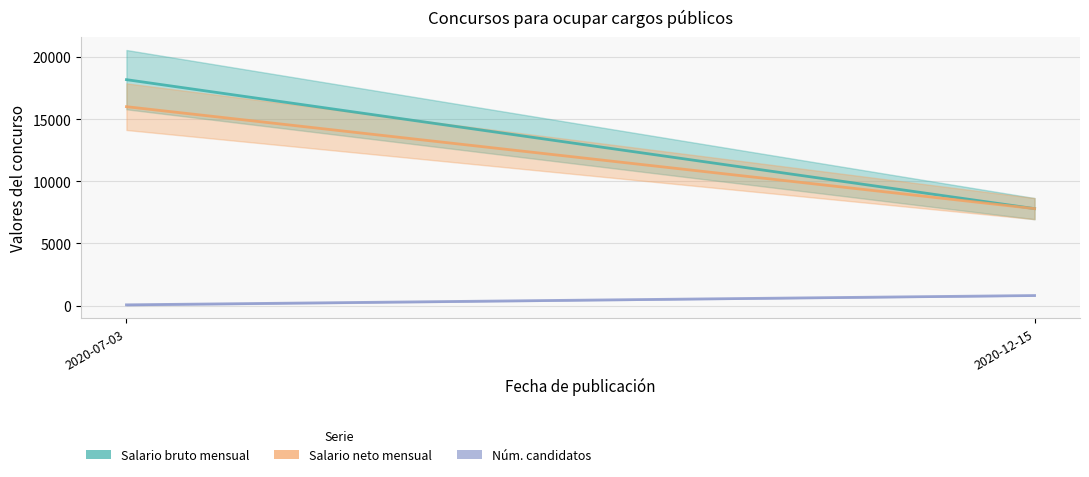

Does the chart display data point markers on the line(s)?

No